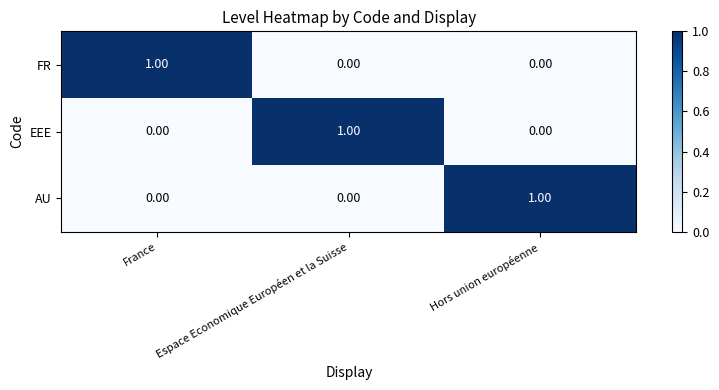

At how many categories does at least one series exceed 0?

3